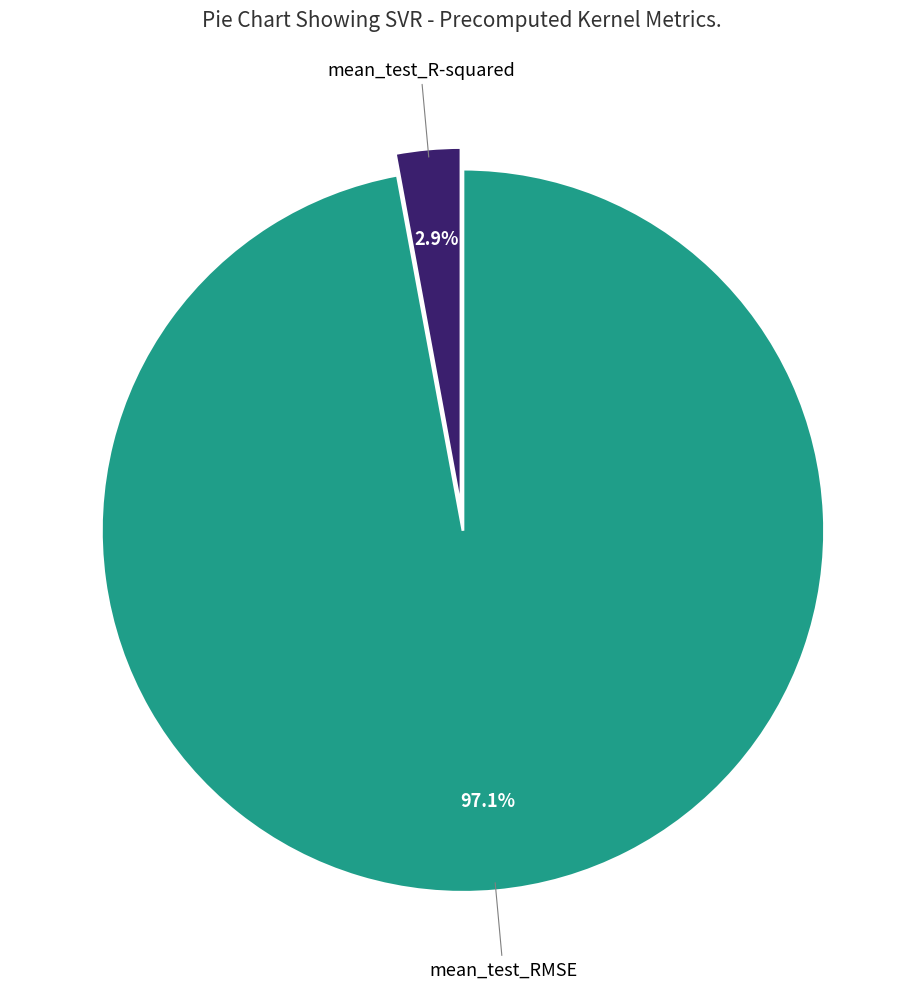

How many segments does this pie chart have?

2